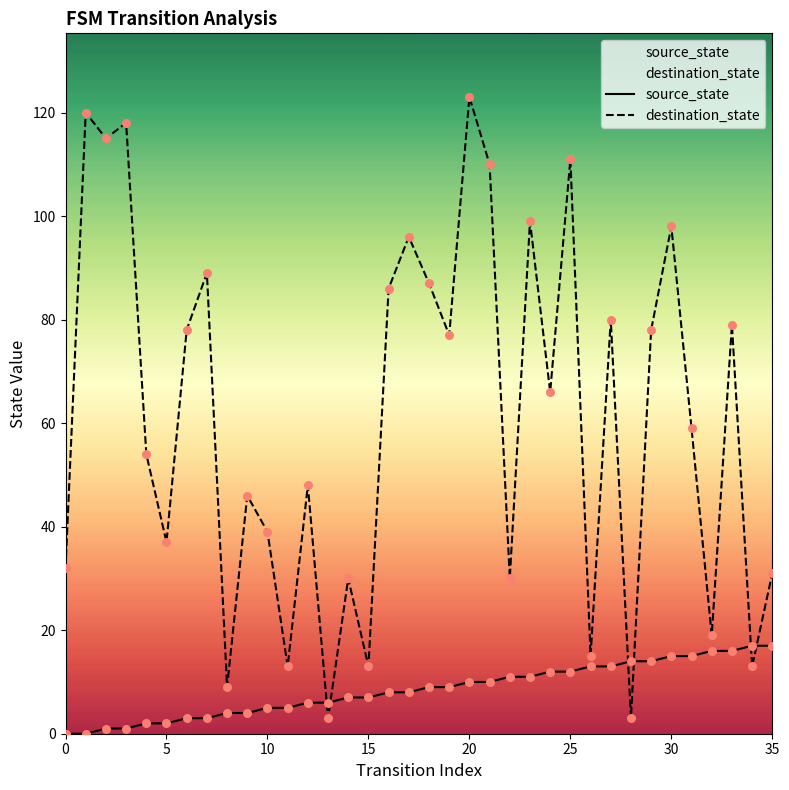

Which series has the largest total across all categories?

destination_state